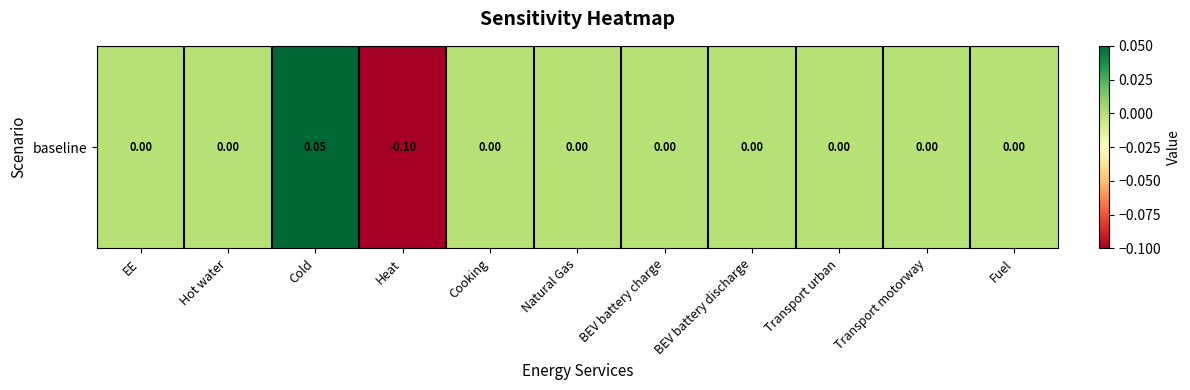

Rank the categories by value from highest to lowest.

Cold, EE, Hot water, Cooking, Natural Gas, BEV battery charge, BEV battery discharge, Transport urban, Transport motorway, Fuel, Heat